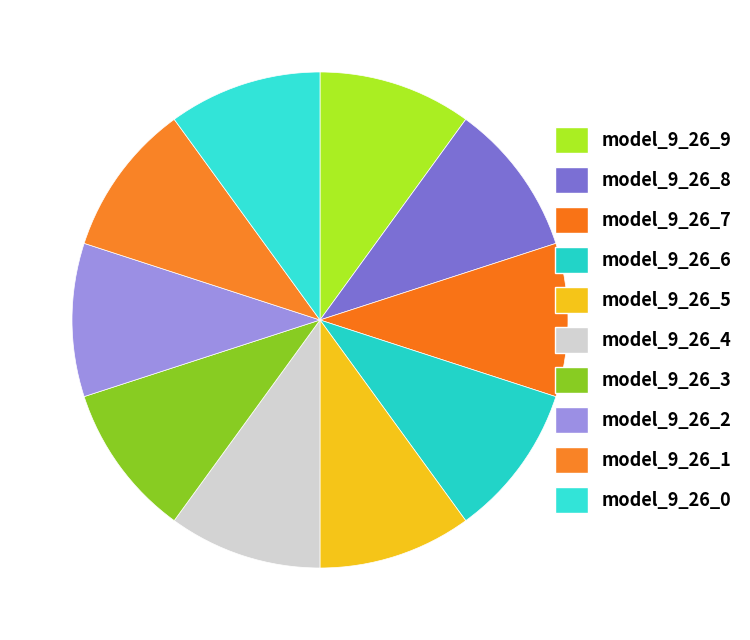

How many segments does this pie chart have?

10